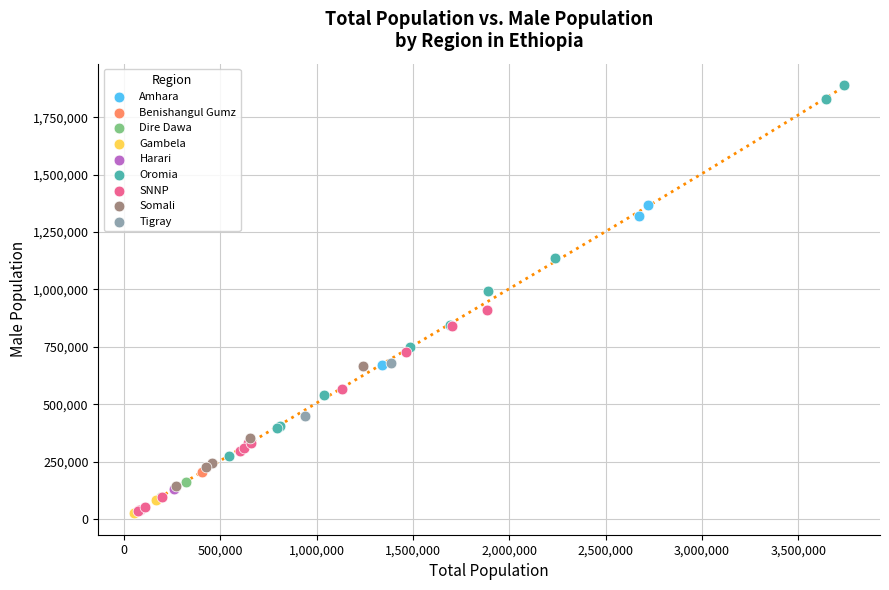

What are all the series names shown in the legend?

Amhara, Benishangul Gumz, Dire Dawa, Gambela, Harari, Oromia, SNNP, Somali, Tigray